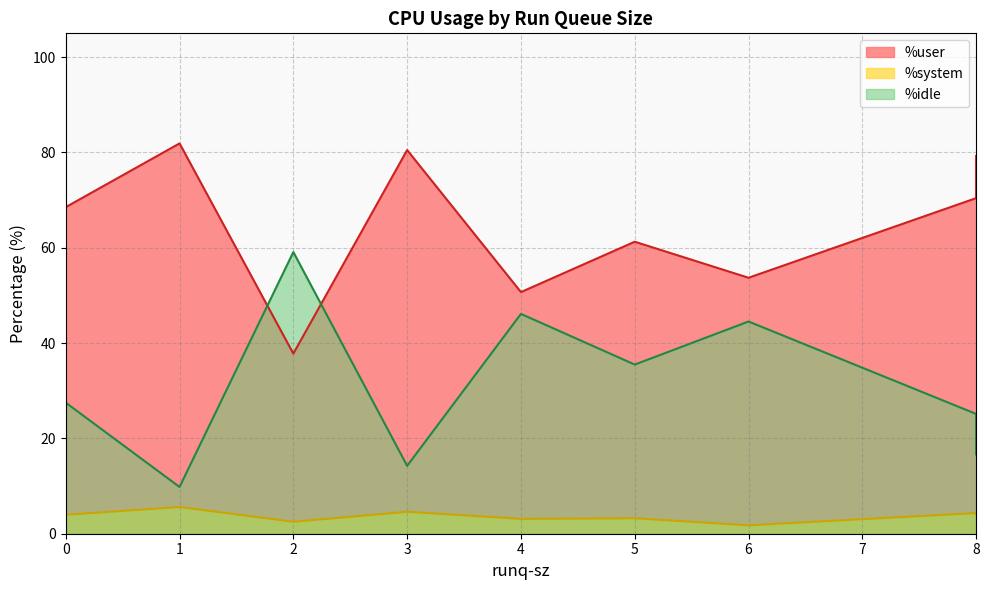

What is the maximum value shown in the chart?

81.9